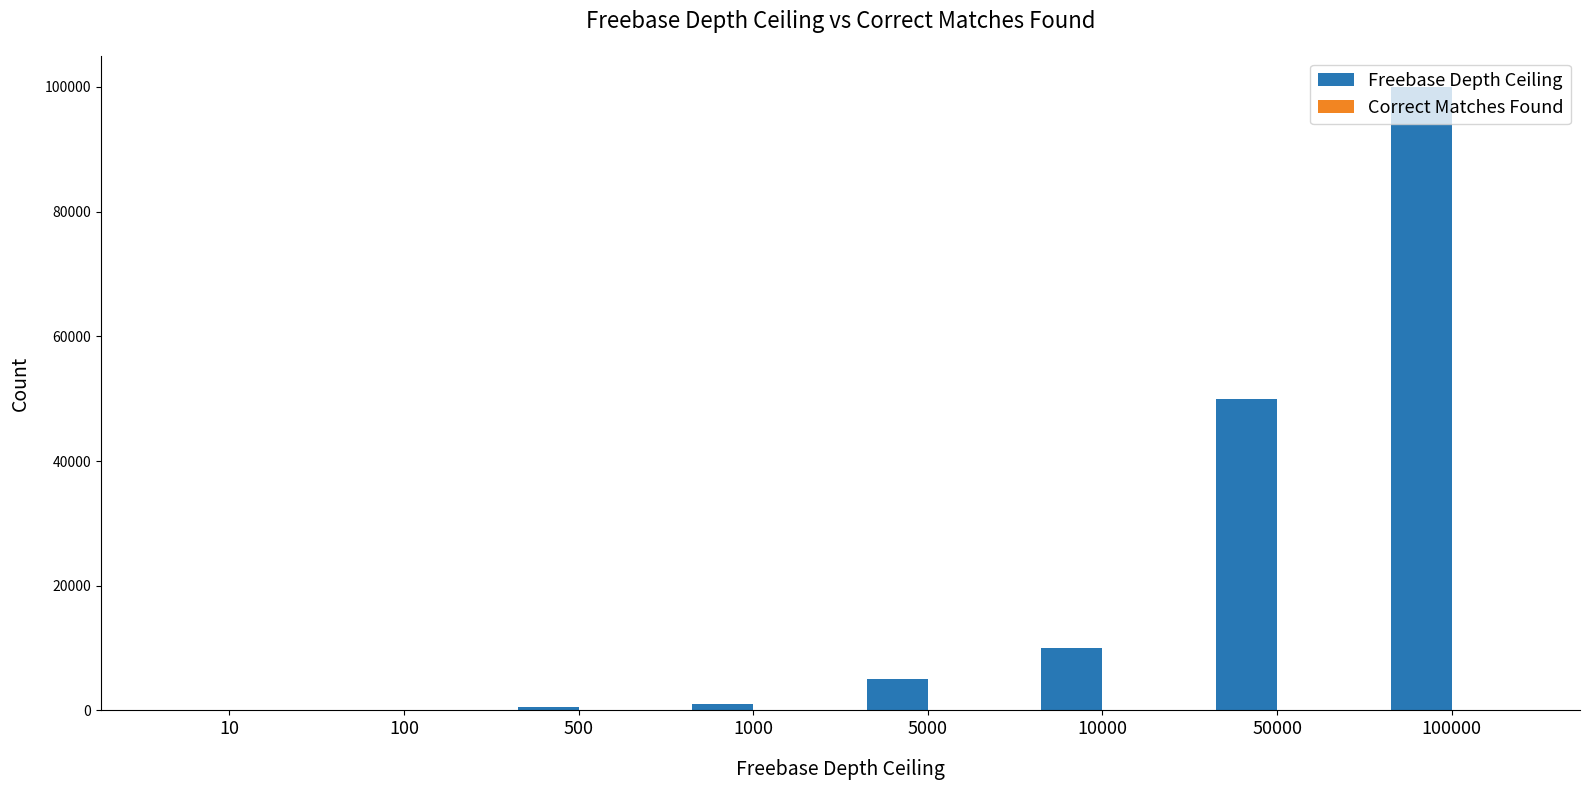

Count the number of categories in the chart.

8